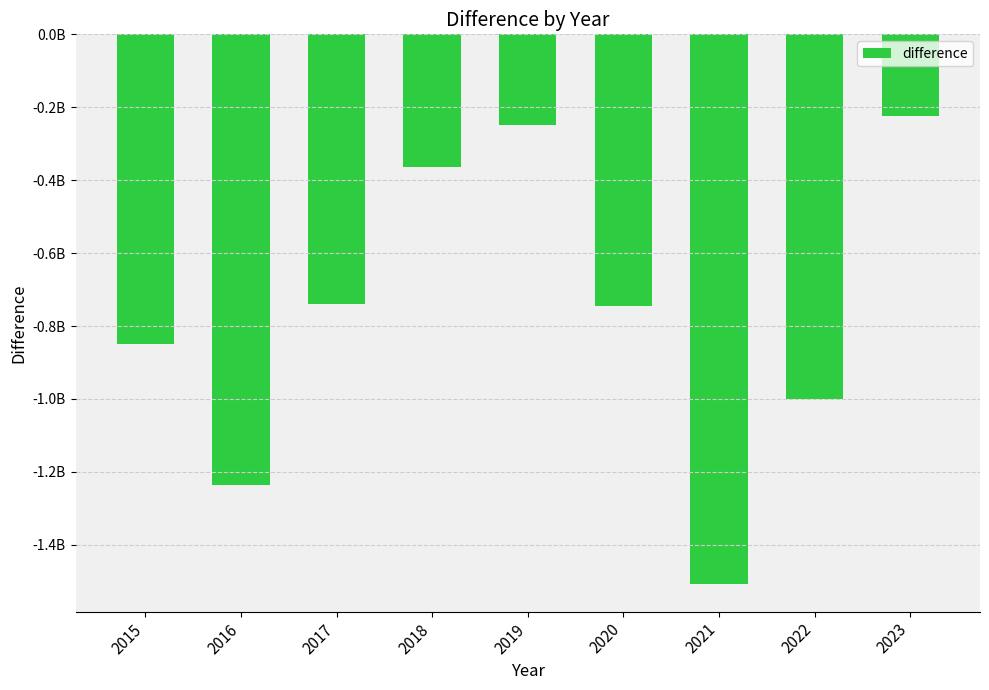

What is the maximum value shown in the chart?

-224522813.9